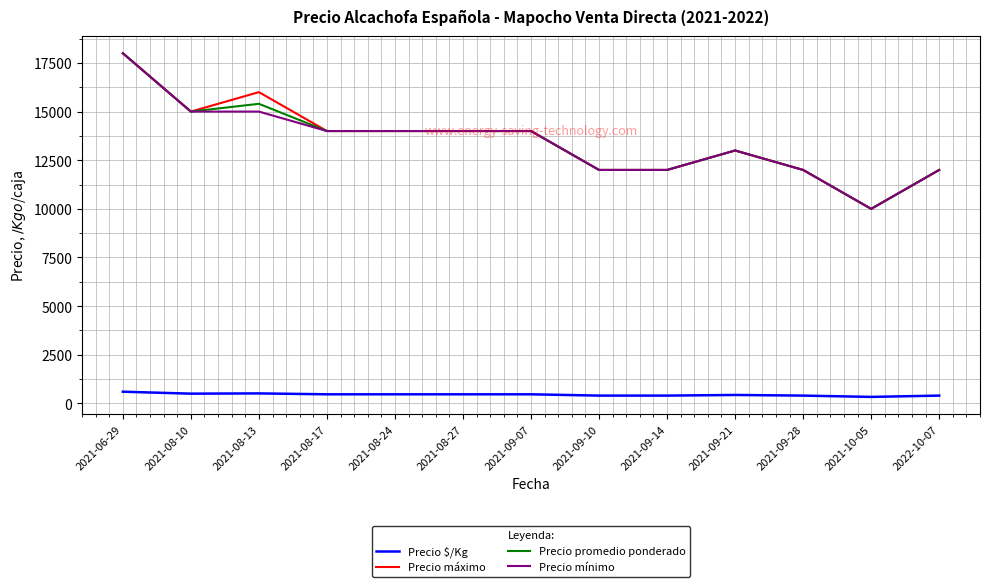

What is the smallest value displayed?

333